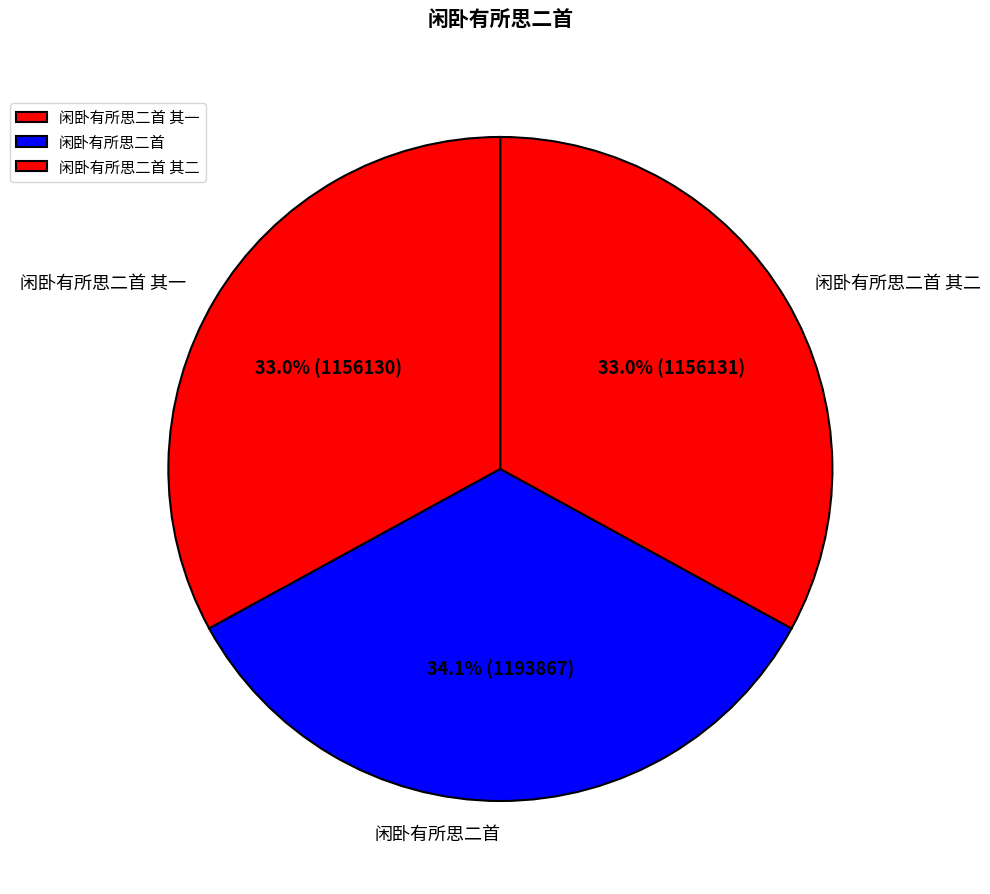

Is the sum of 闲卧有所思二首 and 闲卧有所思二首 其一 greater than half?

Yes